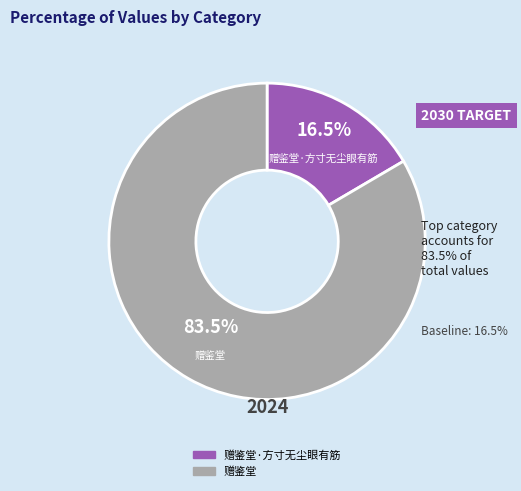

Is there a majority slice in this chart?

Yes